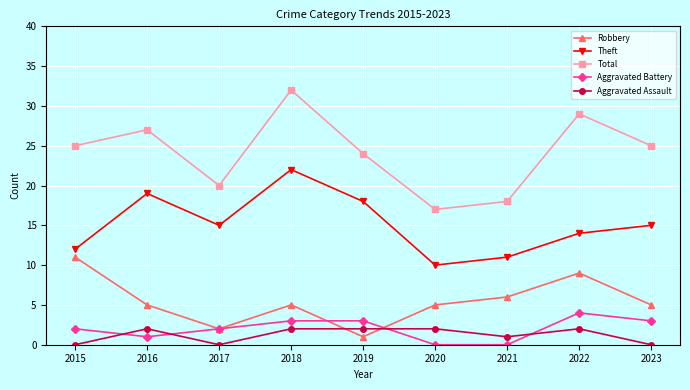

How many values in the Total series are below 25?

4